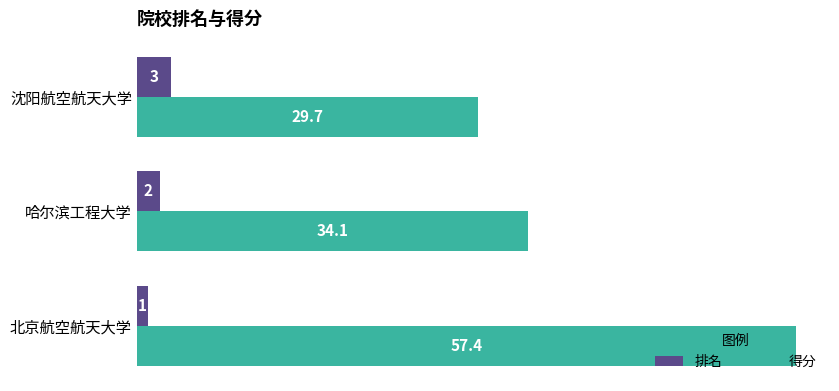

What is the sum of all 排名 values?

6.0